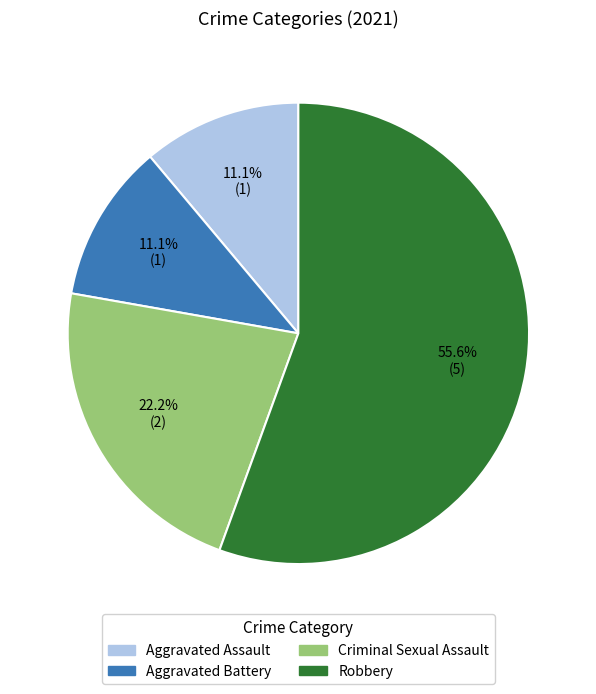

Which has a higher value, Criminal Sexual Assault or Robbery?

Robbery